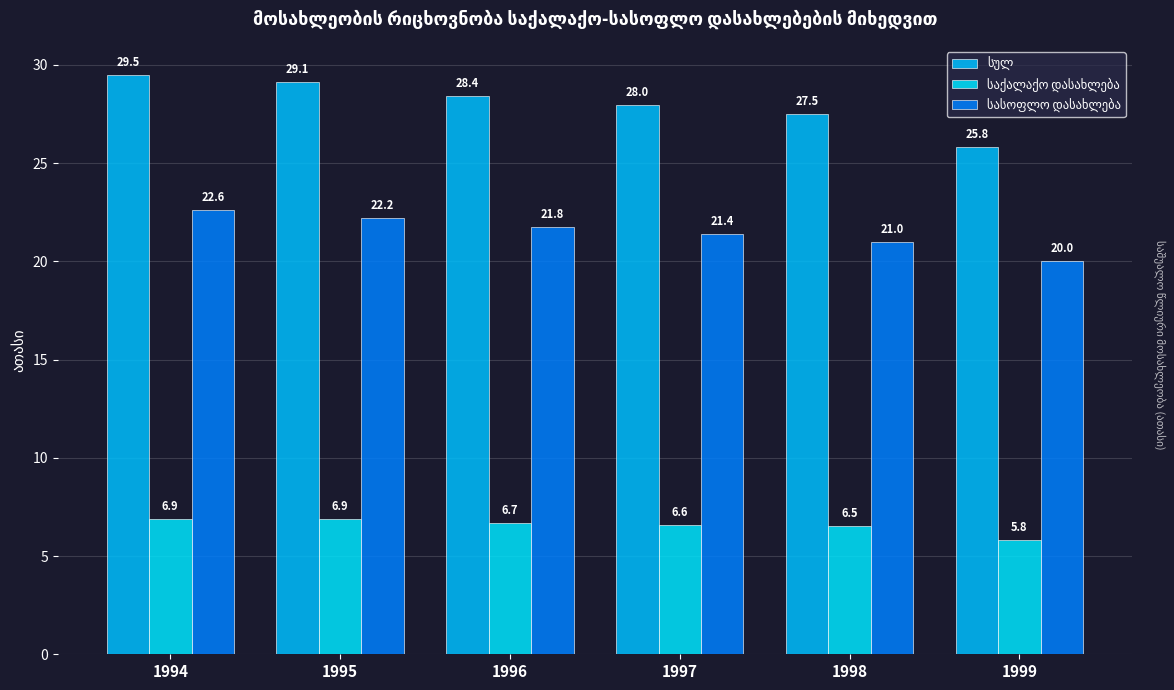

What is the difference between the maximum and minimum values in the საქალაქო დასახლება series?

1.1